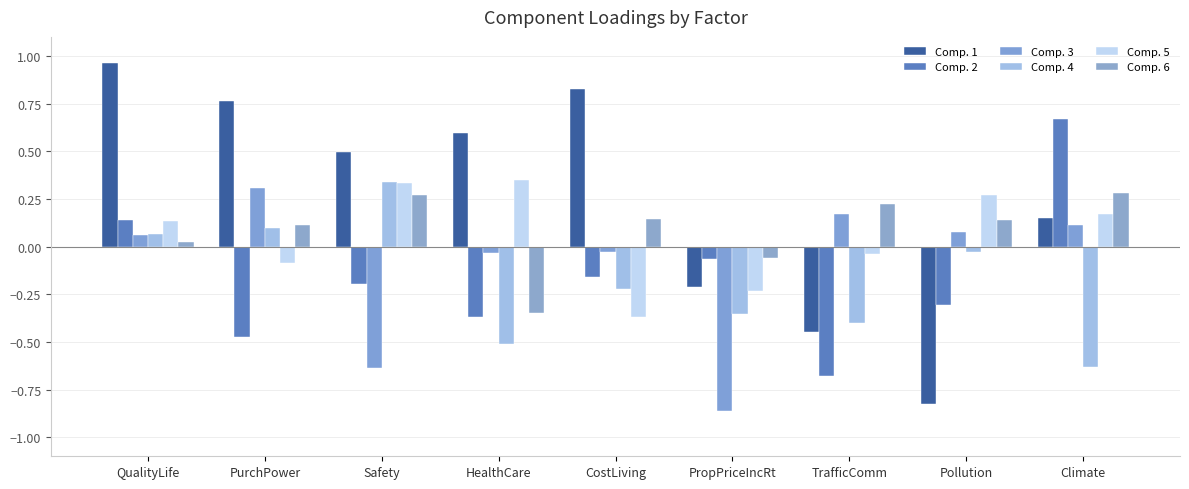

Which series changed the most between CostLiving and Climate?

Comp. 2